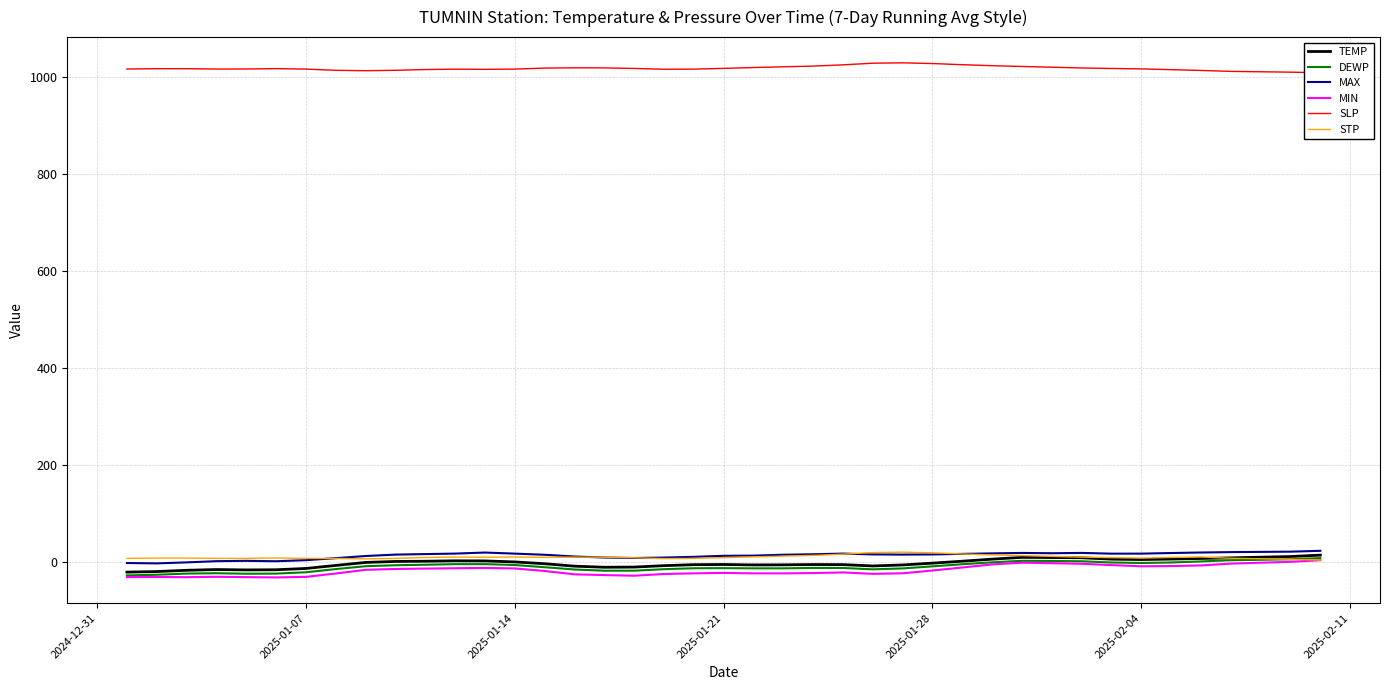

What is the lowest value of the MIN series?

-30.8